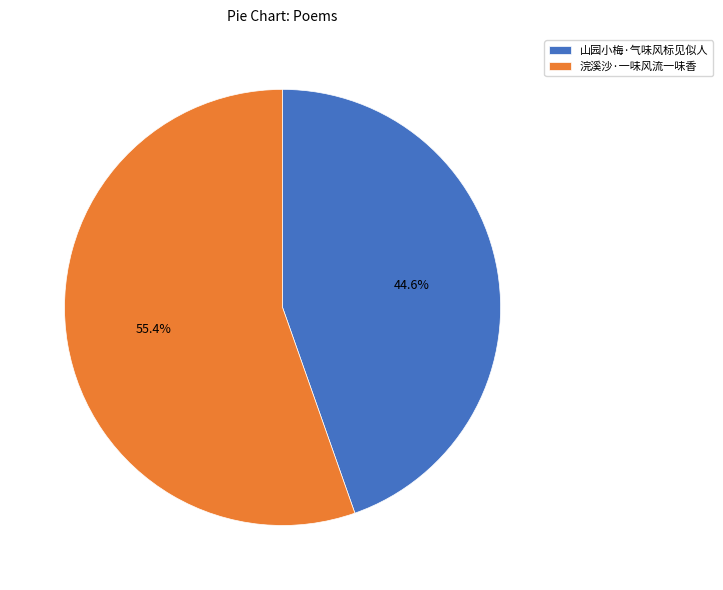

Which category accounts for the majority?

浣溪沙·一味风流一味香